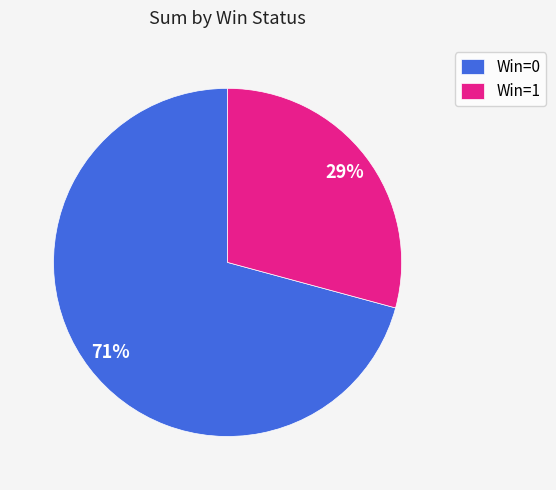

To the nearest percent, what is the average slice percentage?

50%